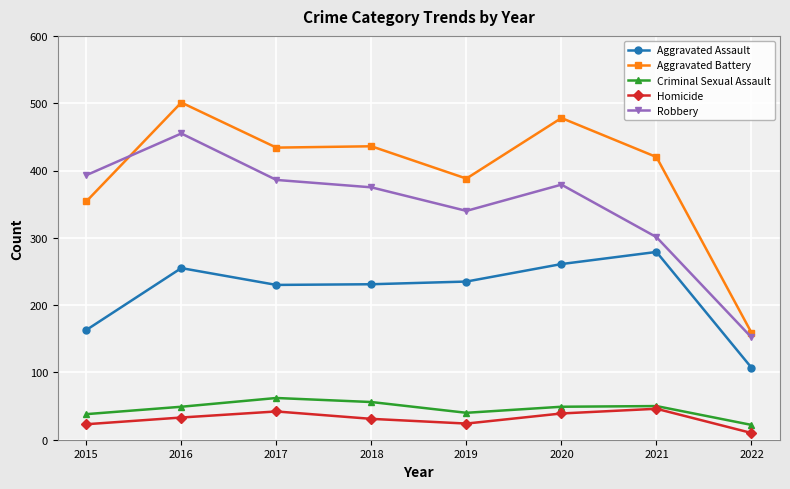

The Homicide series shows 42 at 2017. True or false?

True